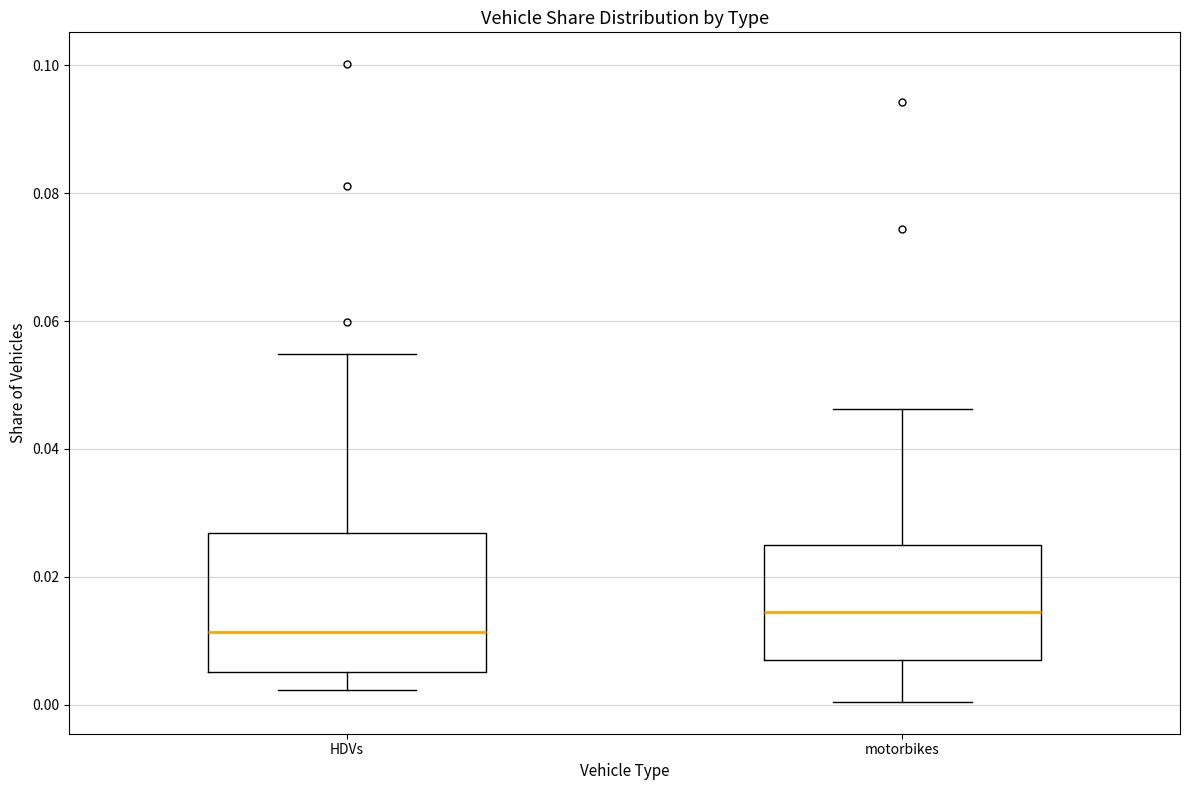

Where does the lower whisker of the box for motorbikes end on the y-axis? The values are not printed on the chart, so give them approximately, as read against the axis.

0.000